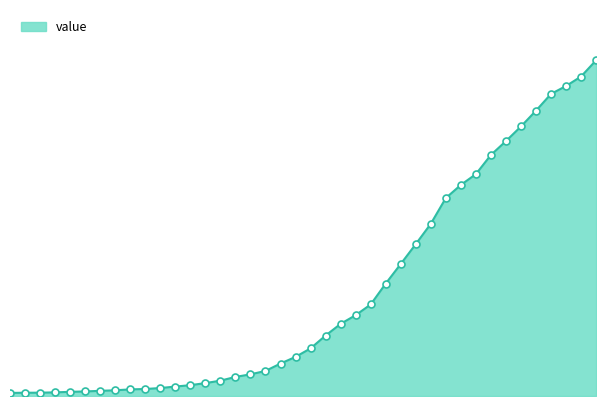

Does the chart have visible grid lines?

No